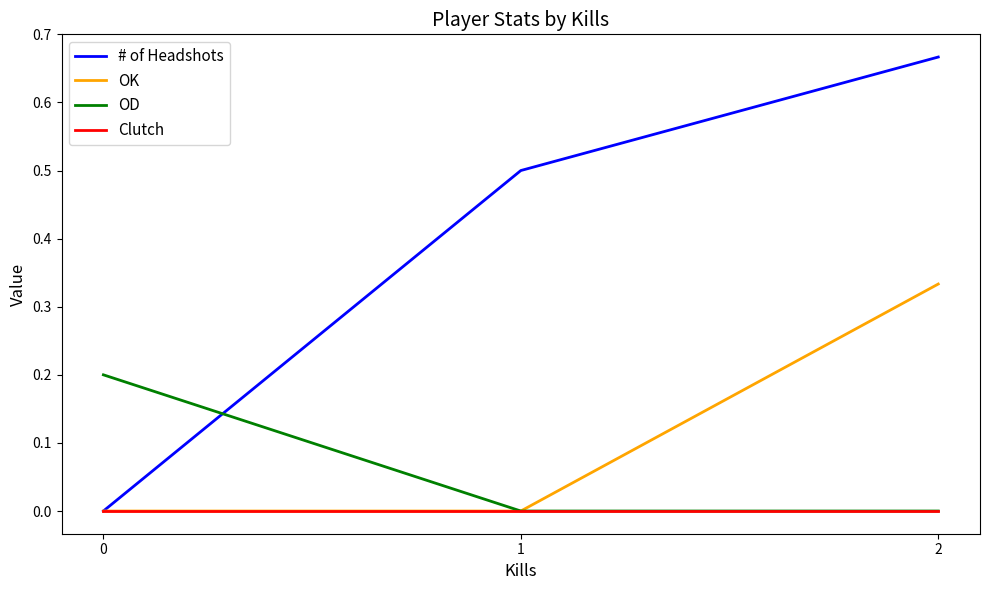

Does the chart have visible grid lines?

No